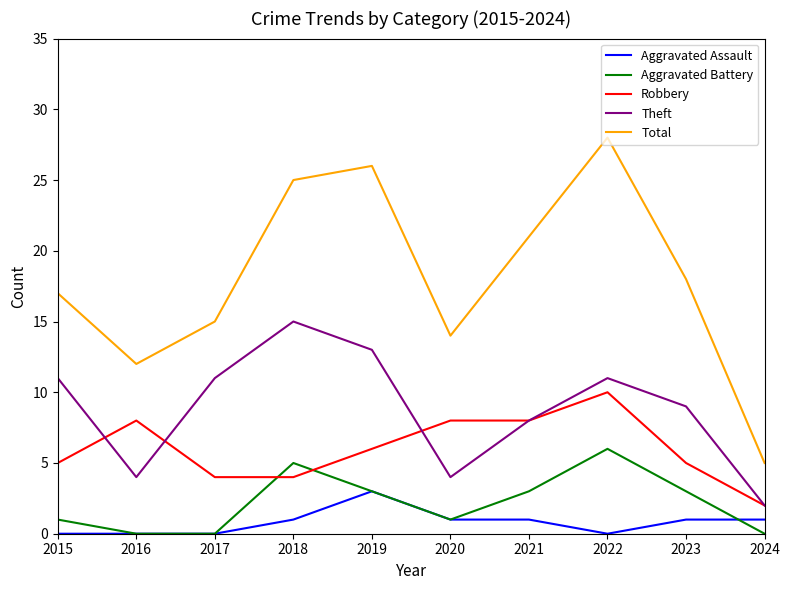

What are all the series names shown in the legend?

Aggravated Assault, Aggravated Battery, Robbery, Theft, Total